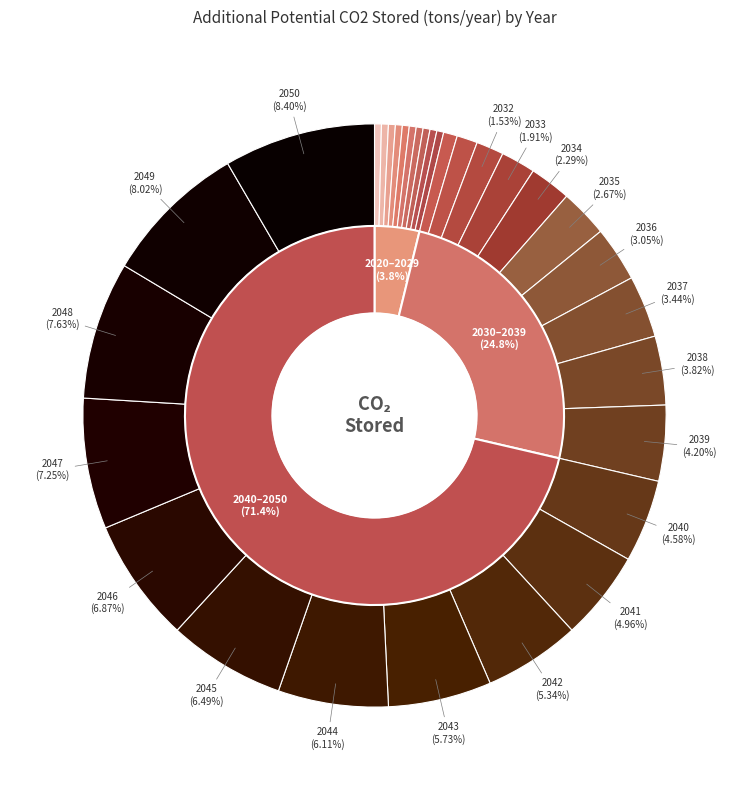

To the nearest percent, what percentage of the pie is 2041?

5%